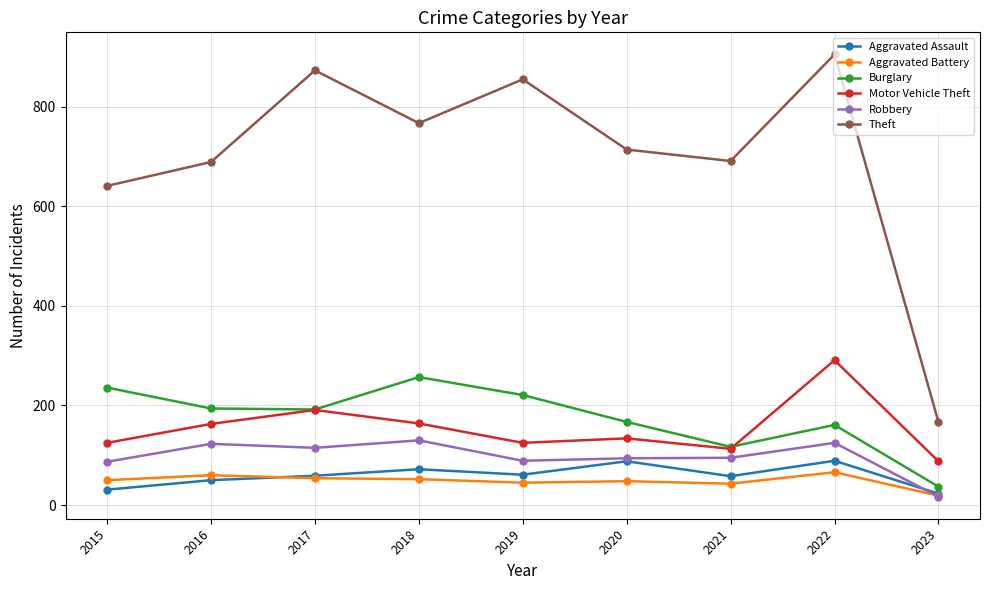

How many values in the Robbery series are below 95?

4